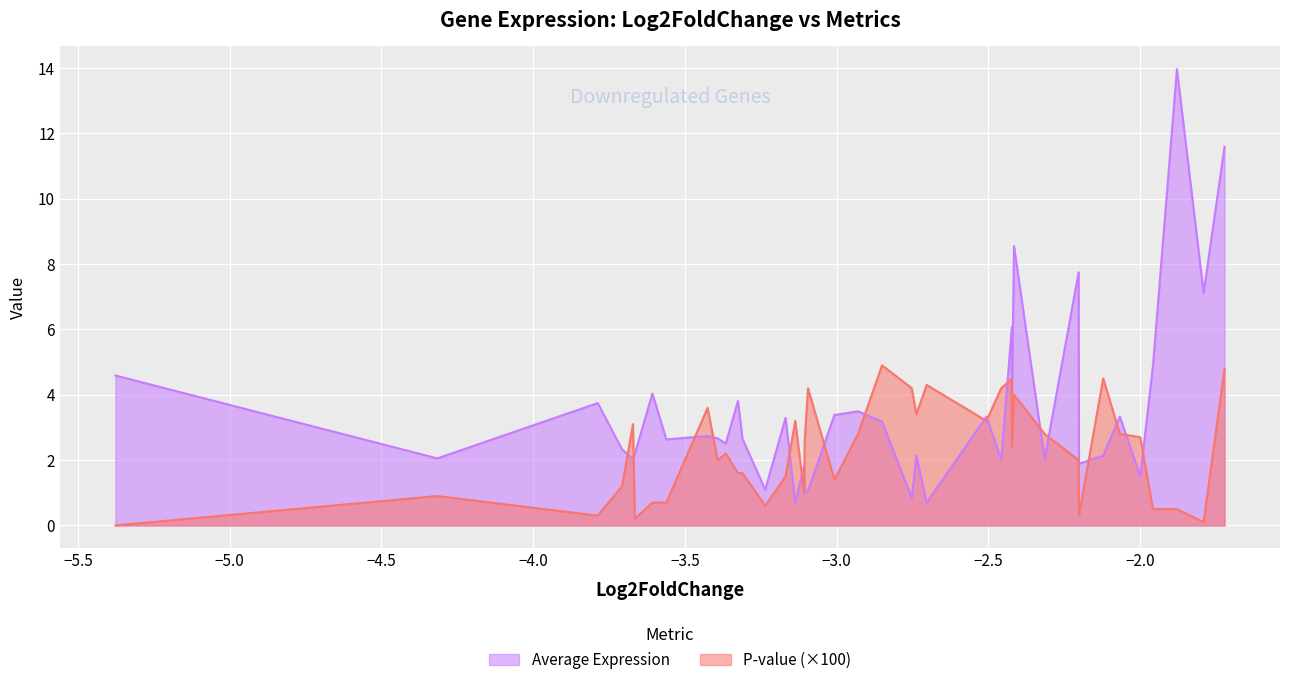

Which series has the widest spread of values?

Average Expression